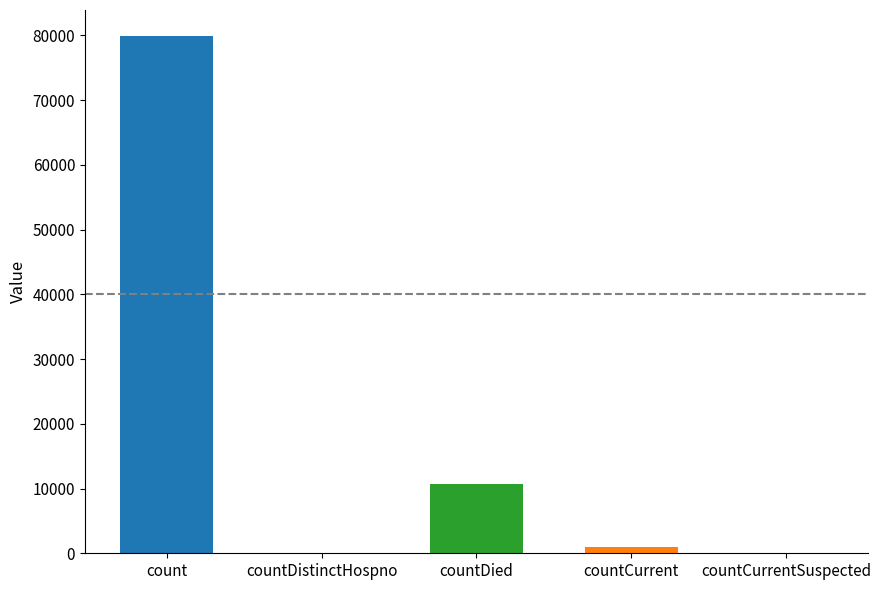

What is the maximum value shown in the chart?

79939